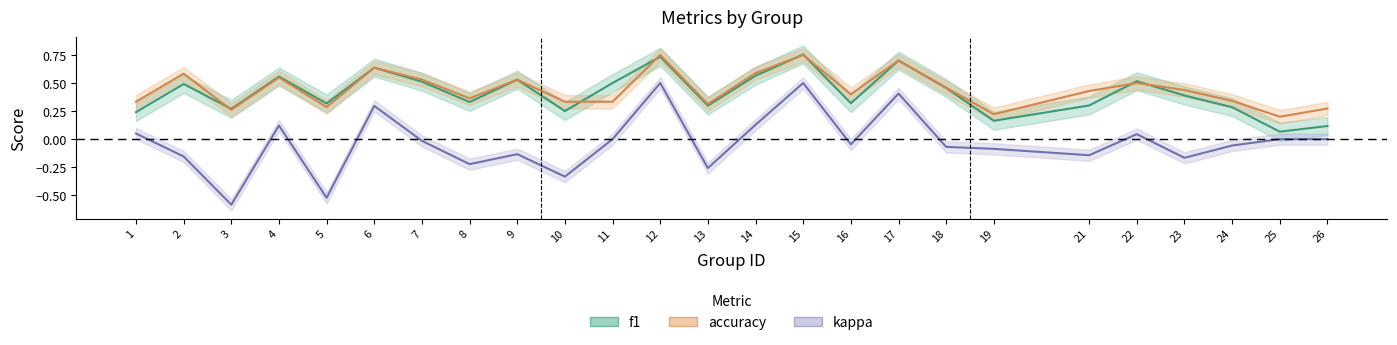

After their last crossing, which series has the higher values: accuracy or f1?

accuracy